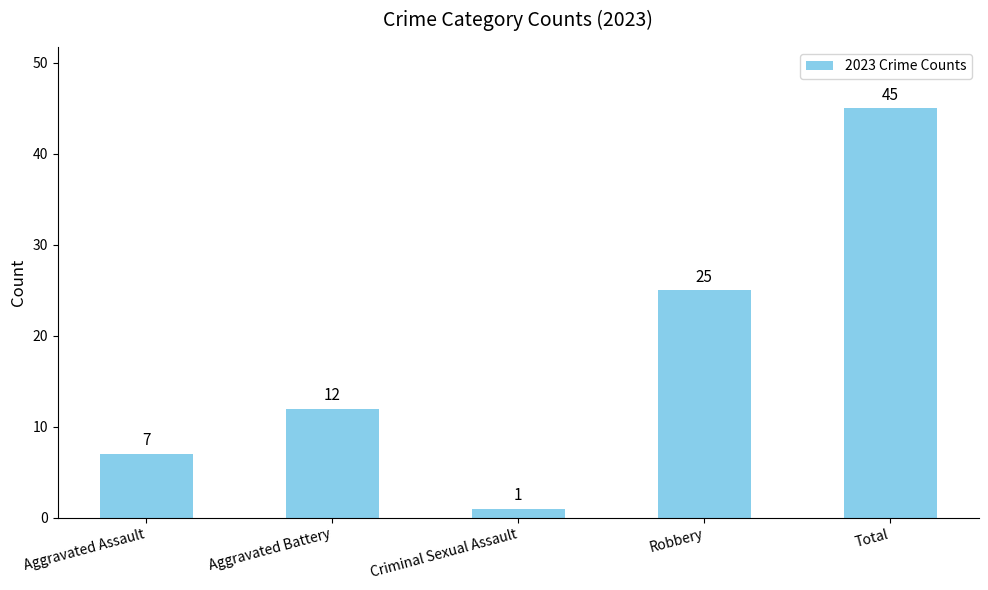

Reading left to right, extract all data points from this chart.

7	12	1	25	45